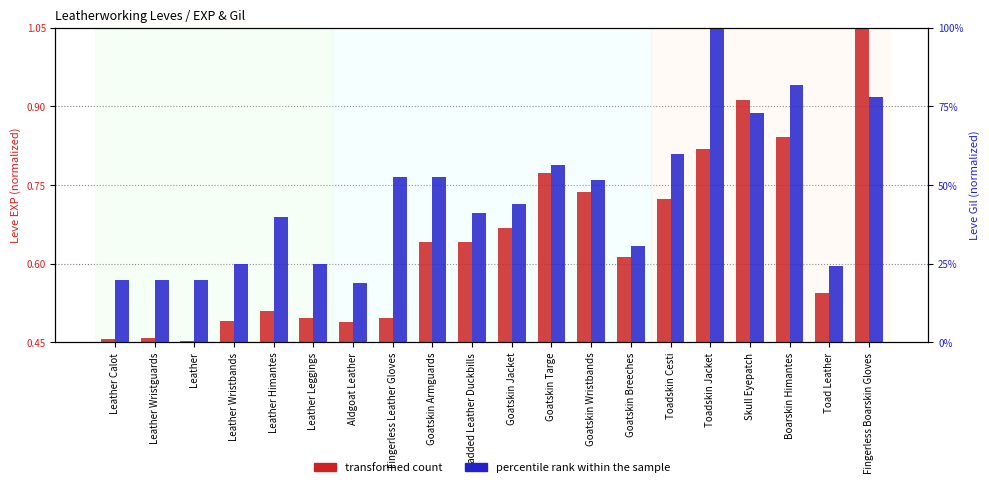

What is the label of the 6th bar from the left?

Leather Leggings